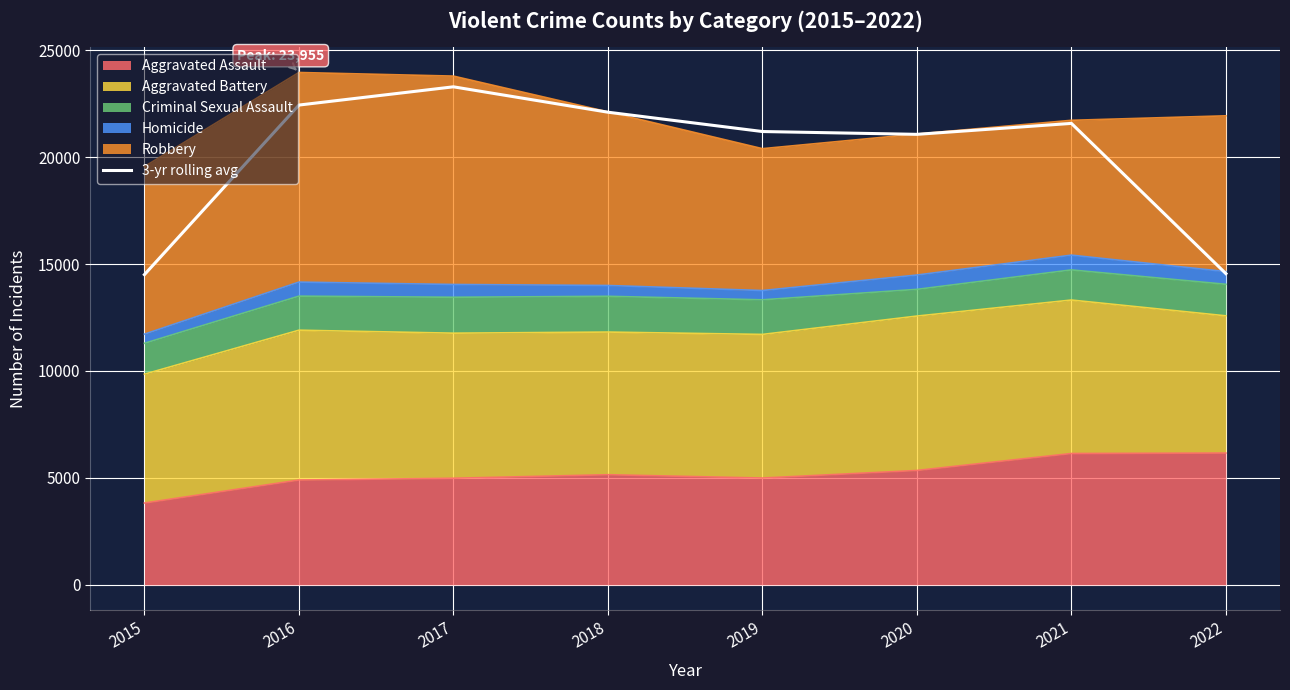

At which label is the value closest to 18894?

2020